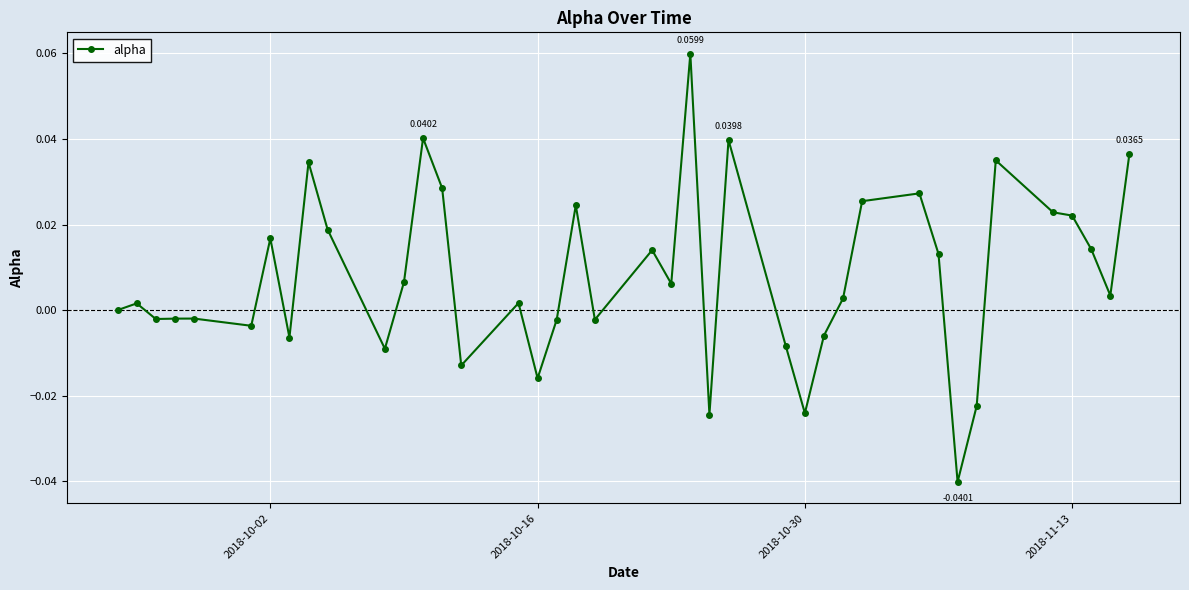

How many series are shown in this chart?

1